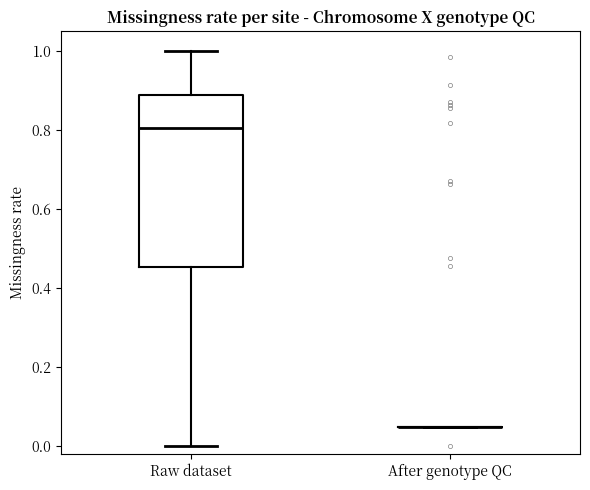

Comparing the boxes themselves (not the whiskers), which one is the tallest?

Raw dataset